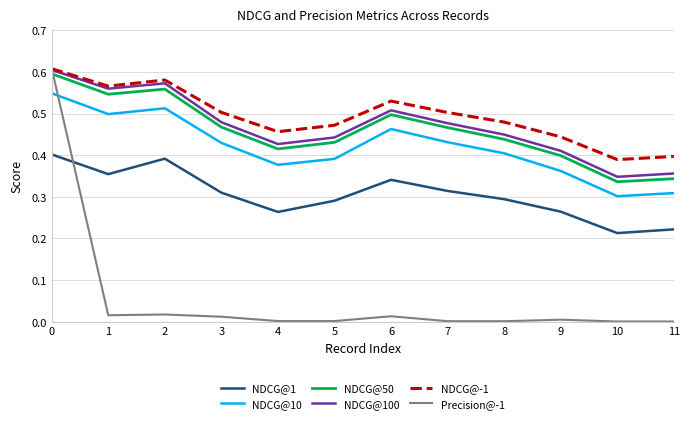

True or false: NDCG@10 and NDCG@-1 intersect in this chart.

False